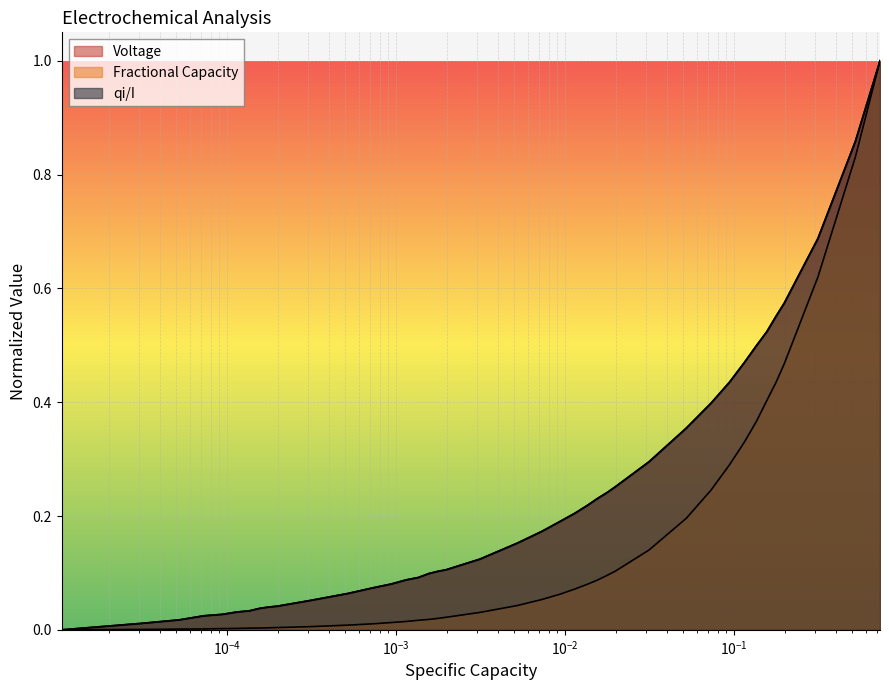

Reading left to right, list all the values displayed in this chart.

Voltage: 0.0	0.0	0.0	0.0	0.0	0.0	0.0	0.0	0.0	0.0	0.1	0.1	0.1	0.1	0.1	0.1	0.1	0.1	0.1	0.1	0.2	0.2	0.2	0.2	0.2	0.2	0.2	0.3	0.3	0.4	0.4	0.4	0.5	0.5	0.5	0.6	0.6	0.7	0.9	1.0
Fractional Capacity: 0.0	0.0	0.0	0.0	0.0	0.0	0.0	0.0	0.0	0.0	0.0	0.0	0.0	0.0	0.0	0.0	0.0	0.0	0.0	0.0	0.0	0.1	0.1	0.1	0.1	0.1	0.1	0.1	0.1	0.2	0.2	0.3	0.3	0.4	0.4	0.4	0.5	0.6	0.8	1.0
qi/I: 0.0	0.0	0.0	0.0	0.0	0.0	0.0	0.0	0.0	0.0	0.1	0.1	0.1	0.1	0.1	0.1	0.1	0.1	0.1	0.1	0.2	0.2	0.2	0.2	0.2	0.2	0.2	0.3	0.3	0.4	0.4	0.4	0.5	0.5	0.5	0.6	0.6	0.7	0.9	1.0